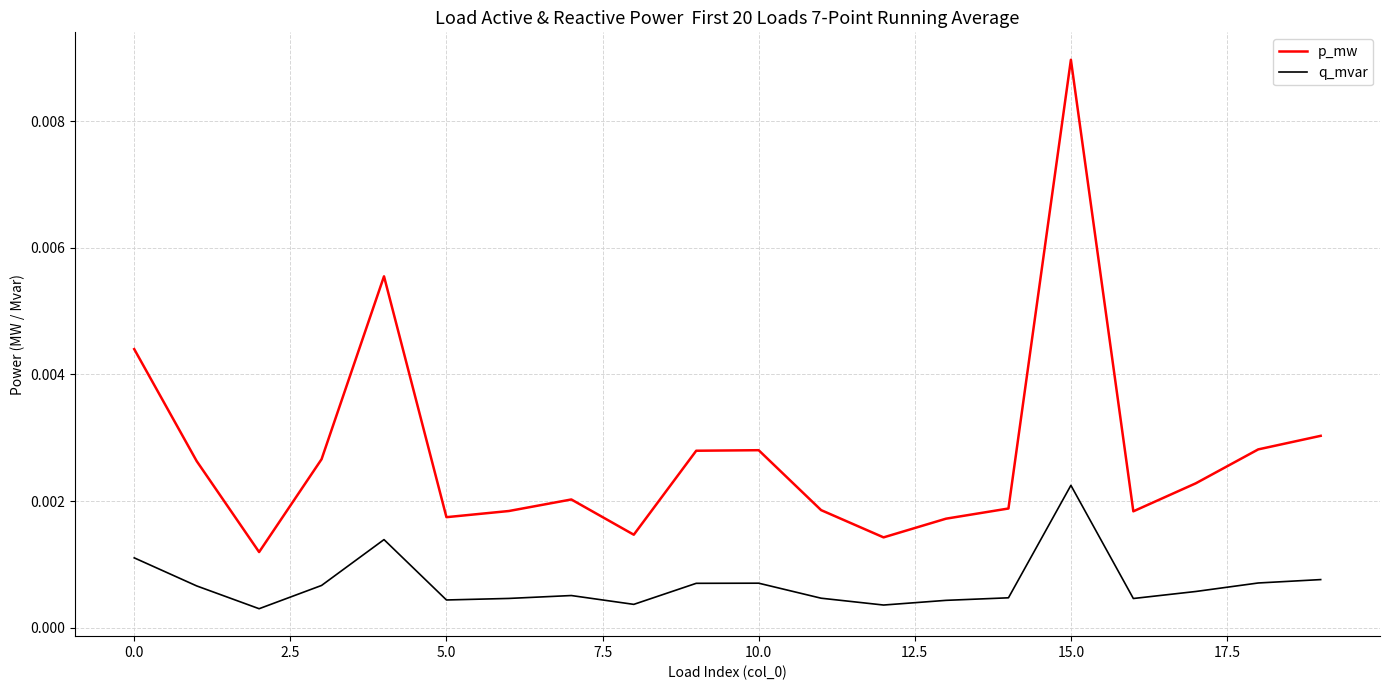

Which series has the largest total across all categories?

p_mw